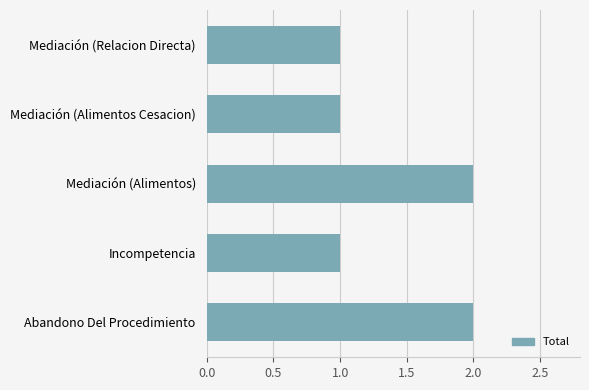

What is the maximum value shown in the chart?

2